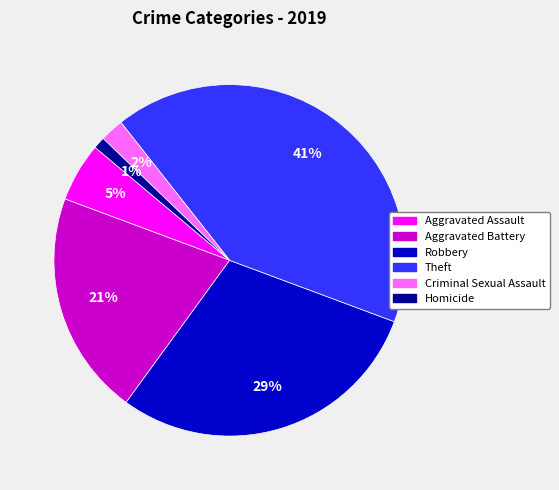

Does Aggravated Battery represent more than half of the total?

No